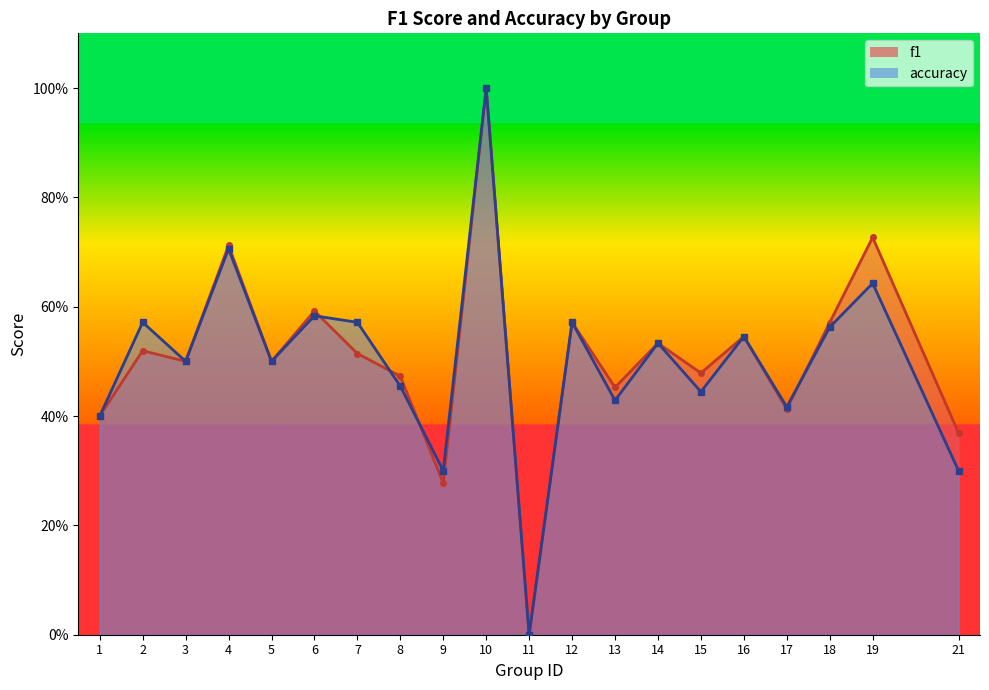

What is the difference between the maximum and minimum values in the f1 series?

1.0